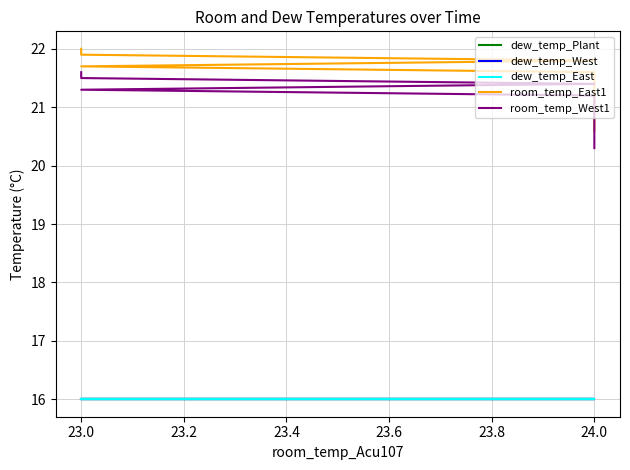

What is the approximate value of dew_temp_Plant at 23.0?

16.0